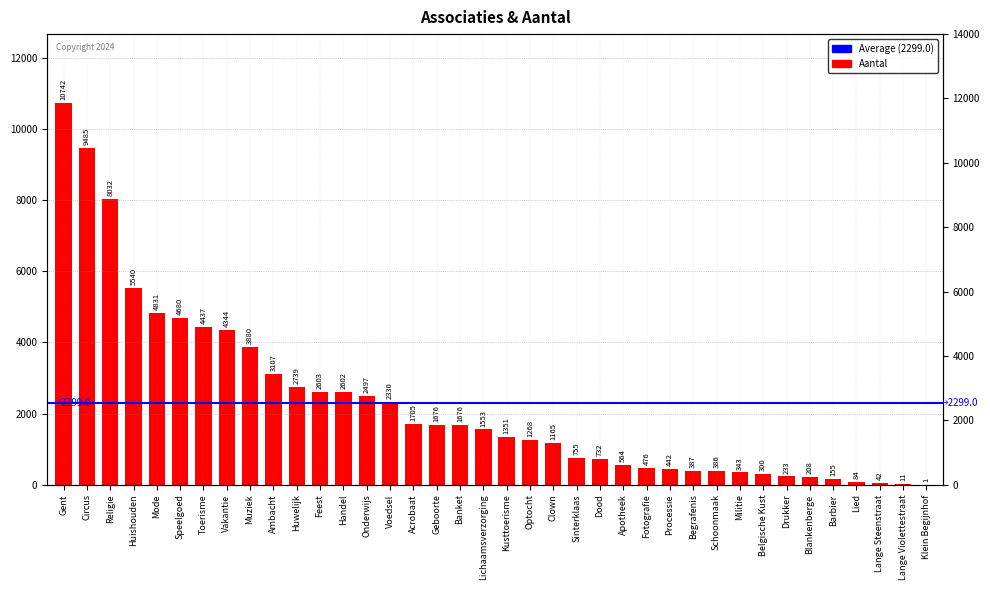

Reading right to left, transcribe all the data shown in this chart.

1	11	42	84	155	208	233	300	343	386	387	442	476	564	732	755	1165	1268	1351	1553	1676	1676	1705	2330	2497	2602	2603	2739	3107	3880	4344	4437	4680	4831	5540	8032	9485	10742